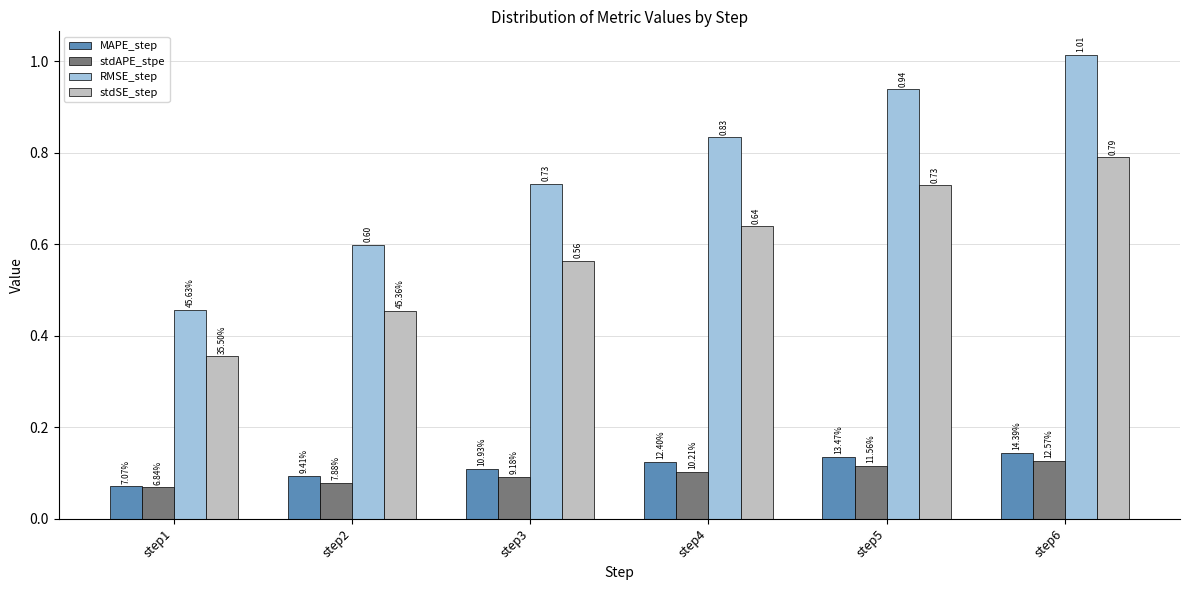

What are all the series names shown in the legend?

MAPE_step, stdAPE_stpe, RMSE_step, stdSE_step